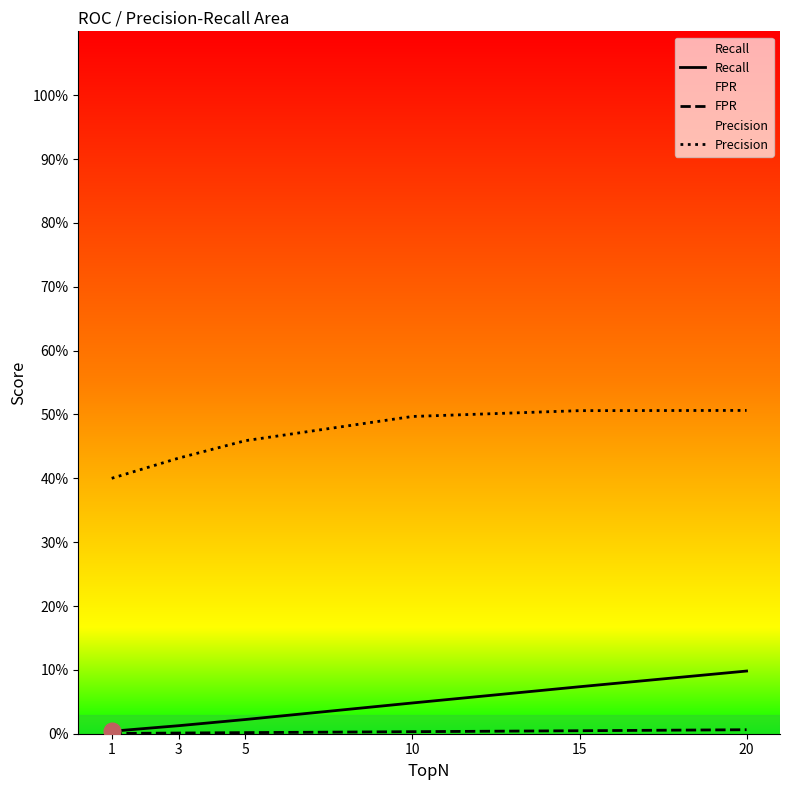

Does the chart have visible grid lines?

No